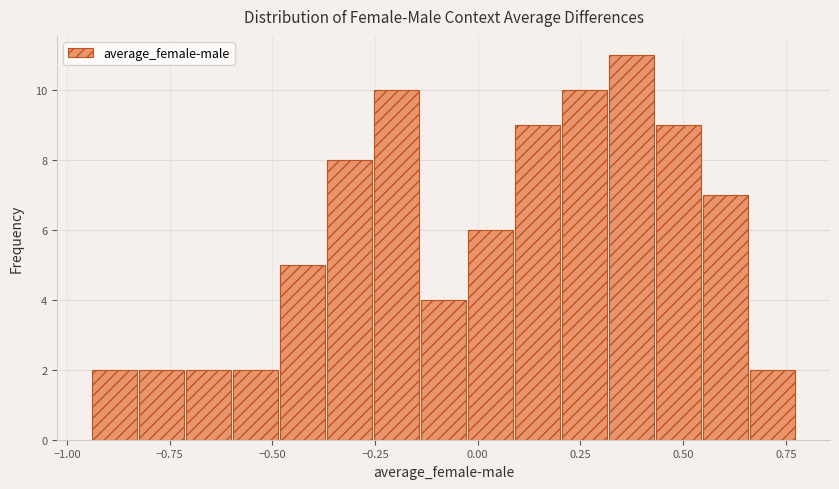

Around what value on the x-axis is the tallest bar? Give the approximate position of its centre, as read against the axis.

0.35